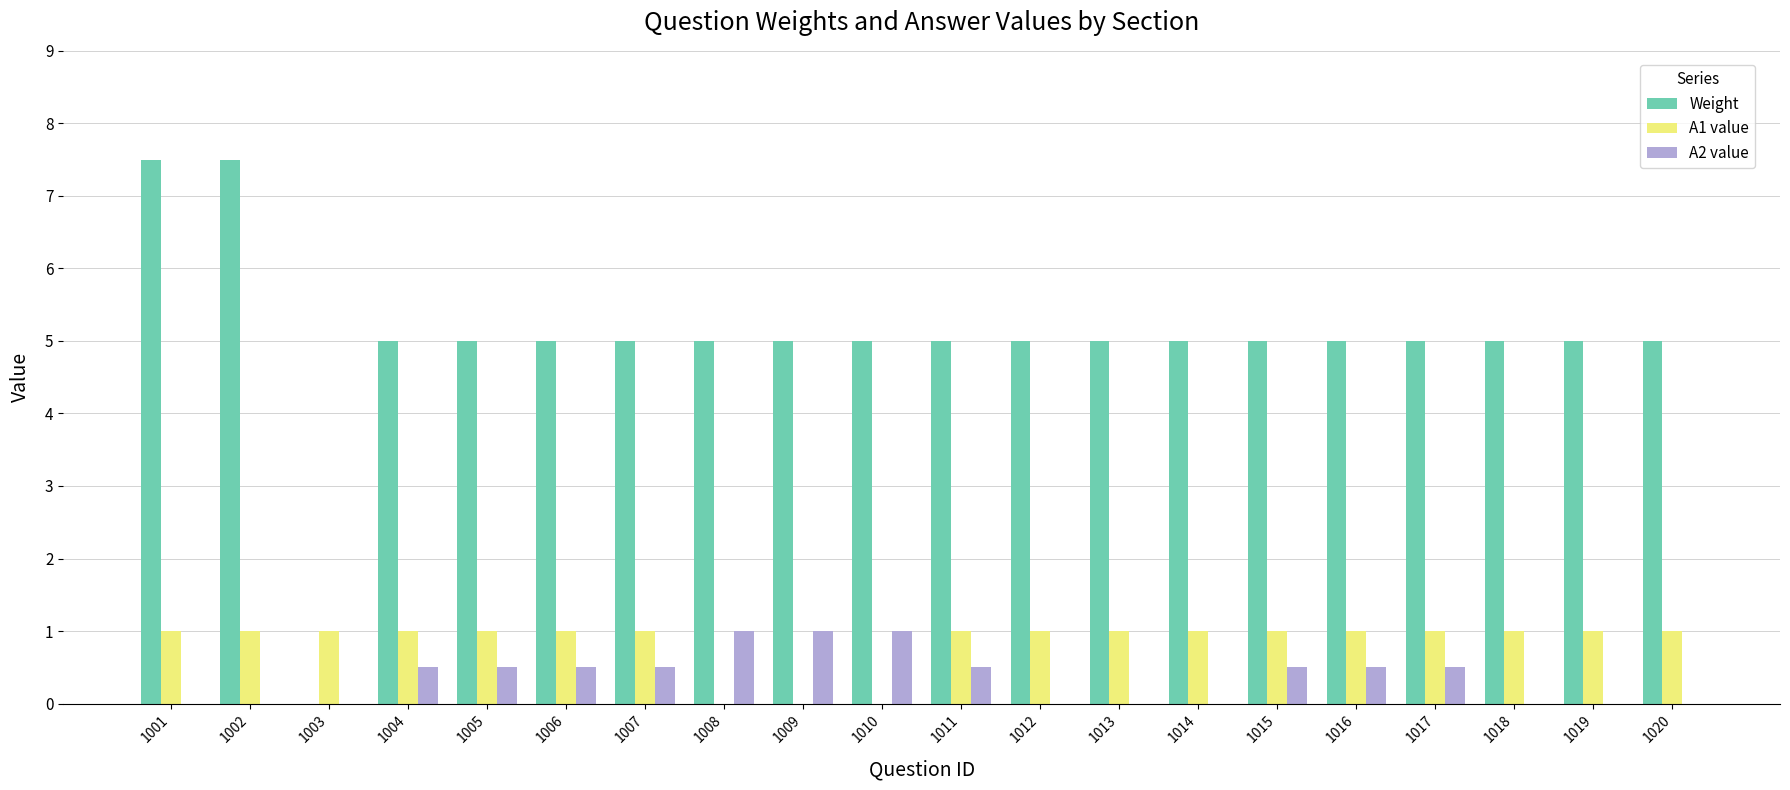

What is the highest value of the A1 value series?

1.0